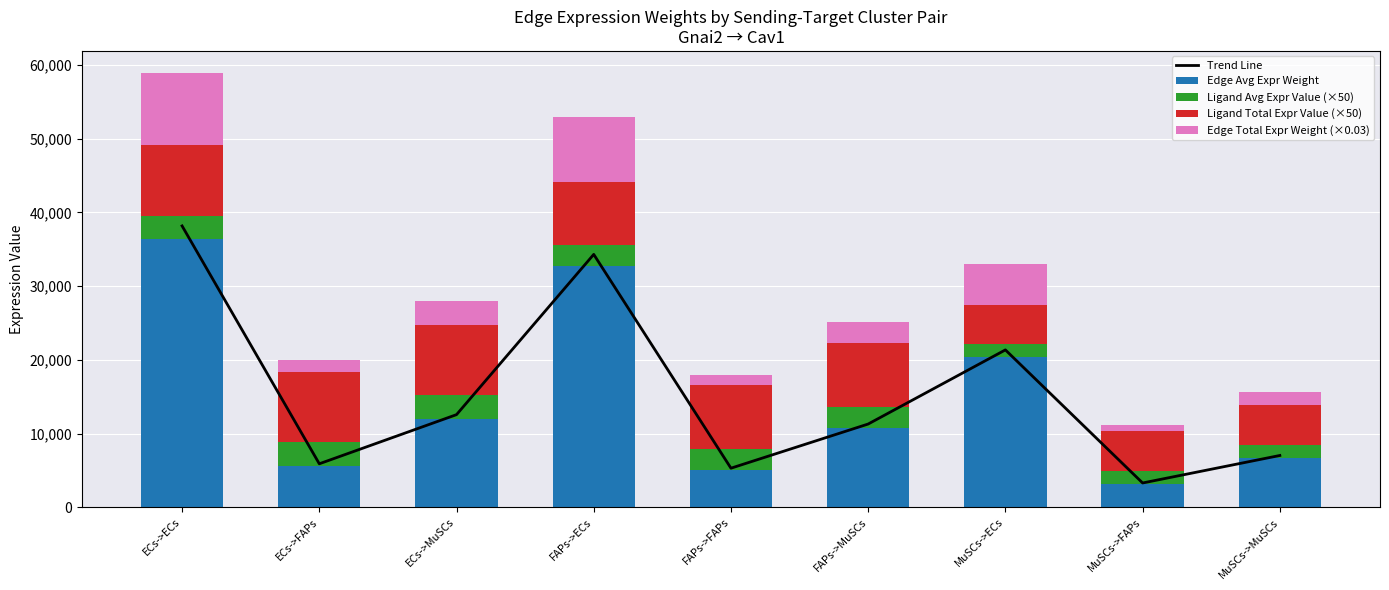

How many groups of bars are there?

9